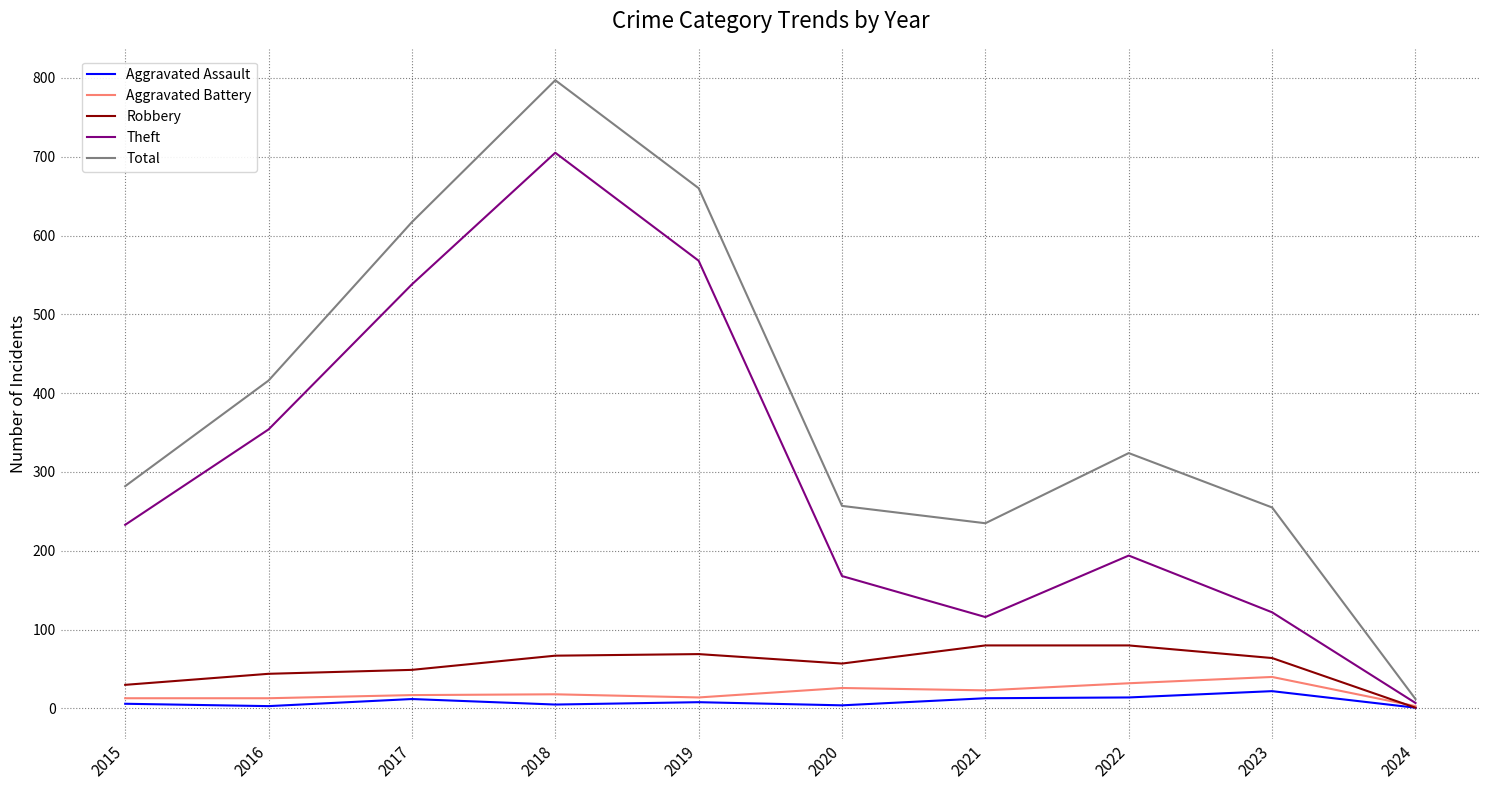

The Total series shows 268 at 2016. True or false?

False